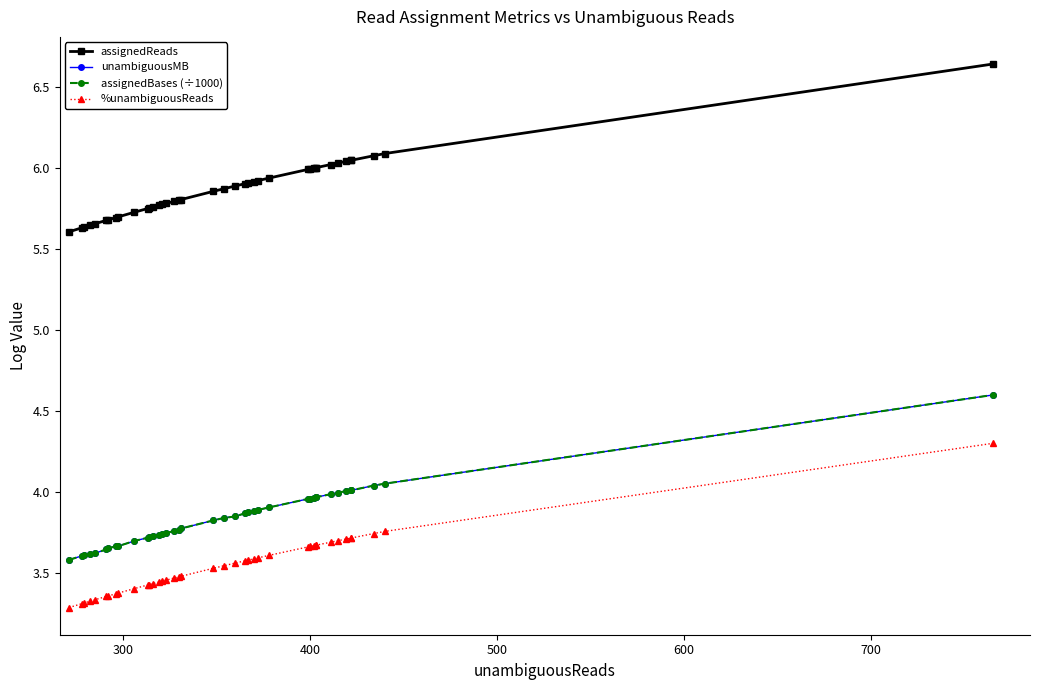

How many lines are shown in the chart?

4